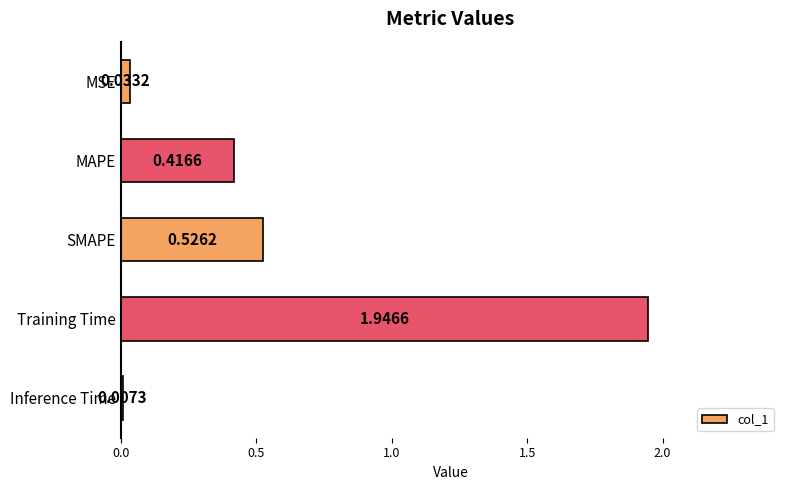

Rank the categories by value from highest to lowest.

Training Time, SMAPE, MAPE, MSE, Inference Time